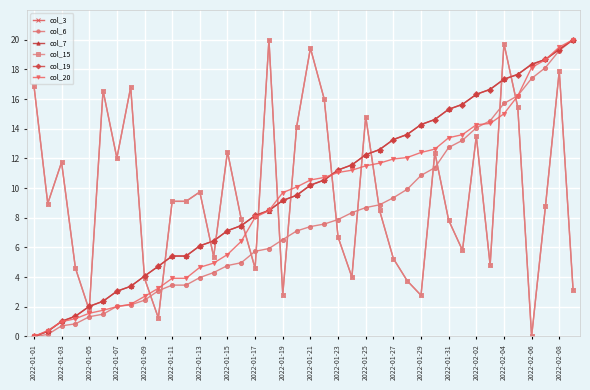

Is this an area chart (filled region under the line)?

No